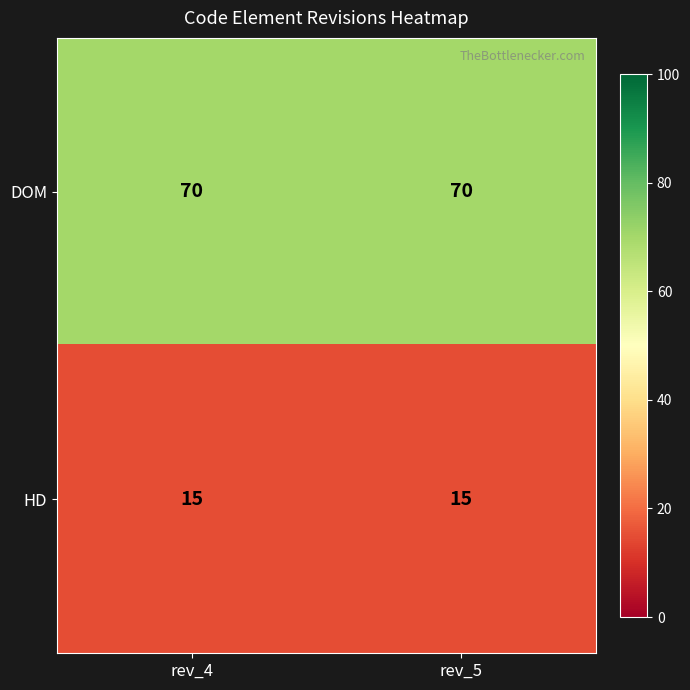

What is the difference between the highest and lowest values at rev_5?

55